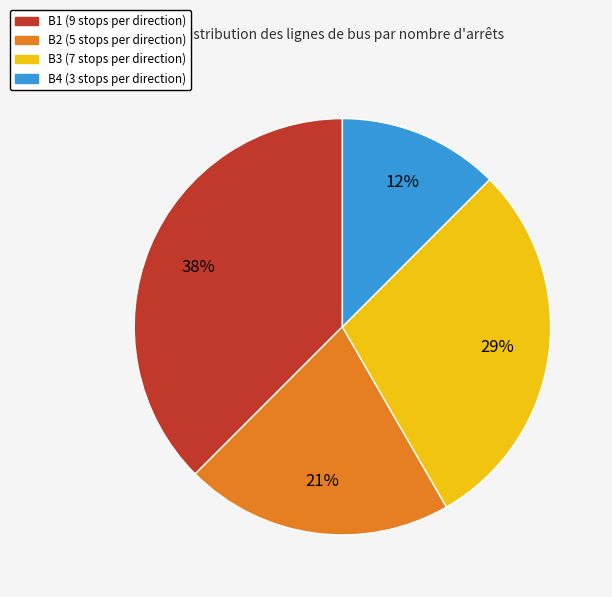

To the nearest percent, what is the difference between the B2 and B3 slice percentages?

8%